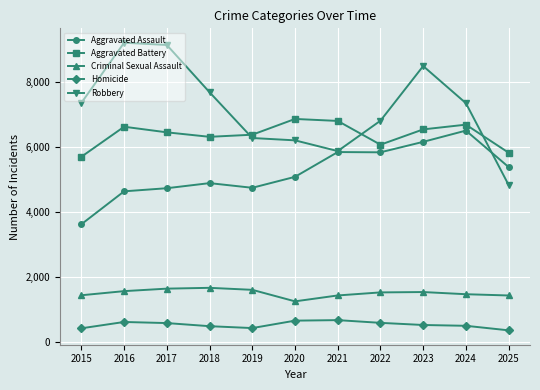

What is the sum of all Aggravated Battery values?

70287